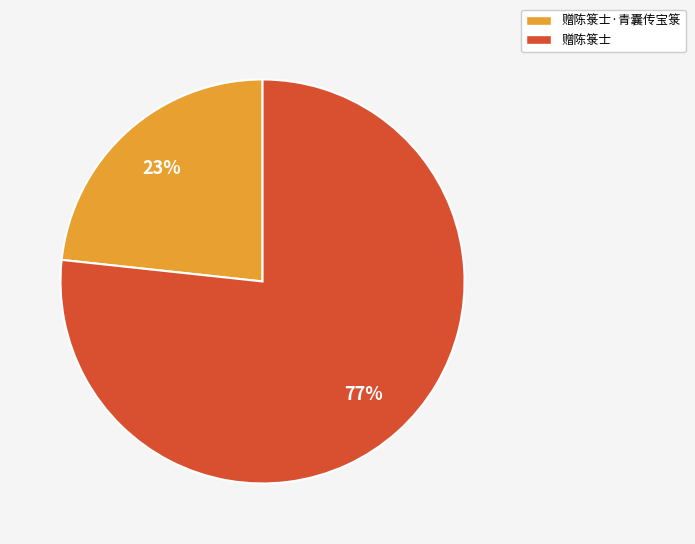

Is there any slice that represents more than half of the pie?

Yes